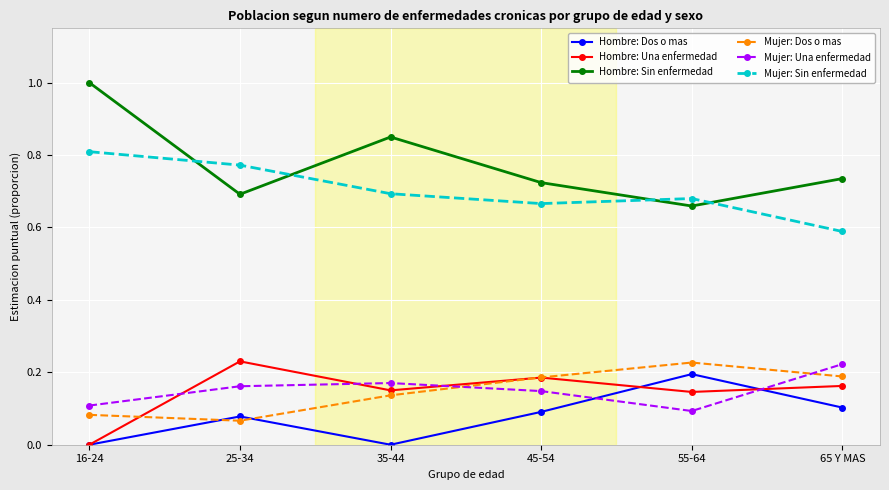

Is the value of Mujer: Sin enfermedad at 65 Y MAS greater than the value of Mujer: Una enfermedad at 25-34?

Yes